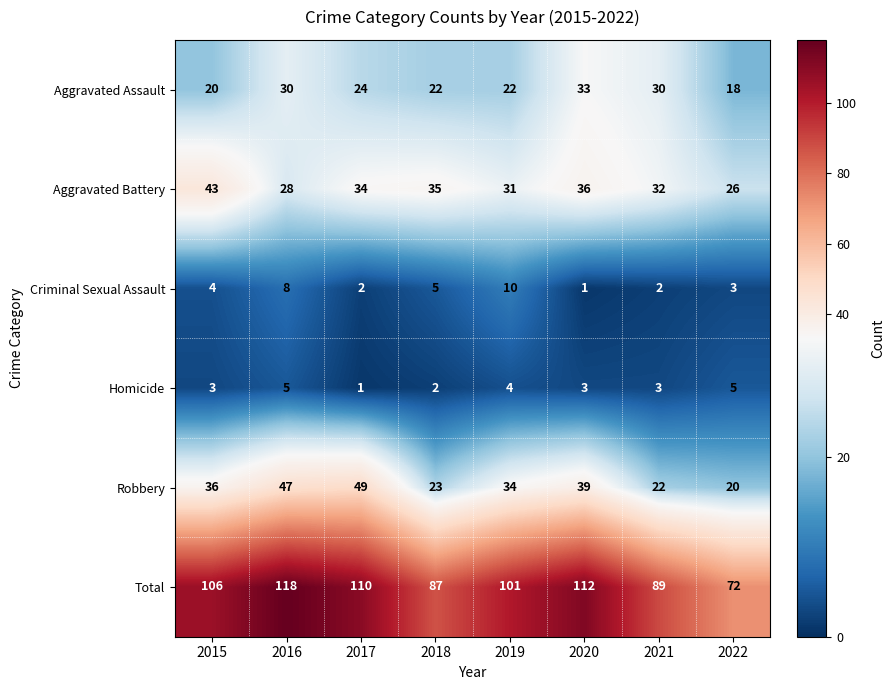

Is it true that Criminal Sexual Assault equals 2 at 2017?

True